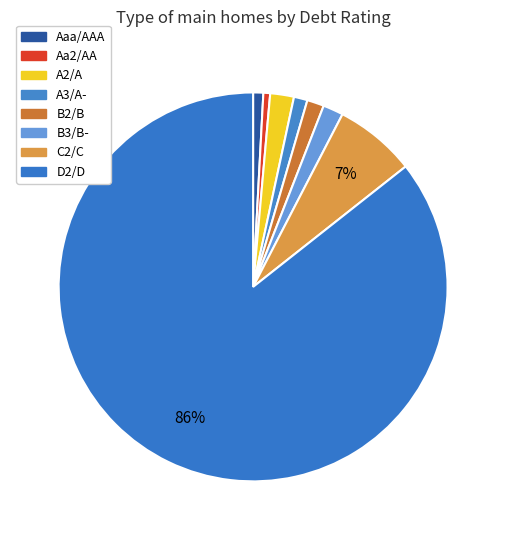

Is D2/D the majority of the pie?

Yes